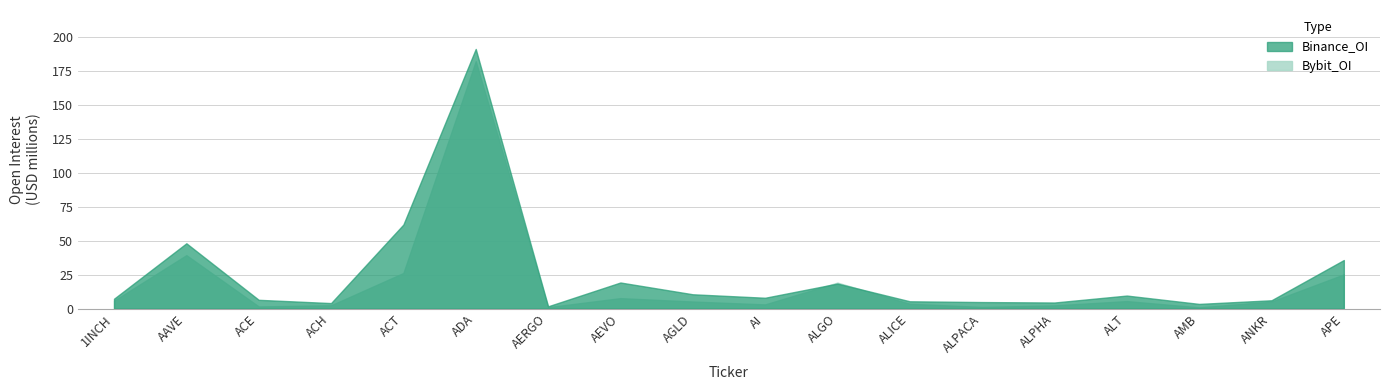

What is the minimum value shown in the chart?

951798